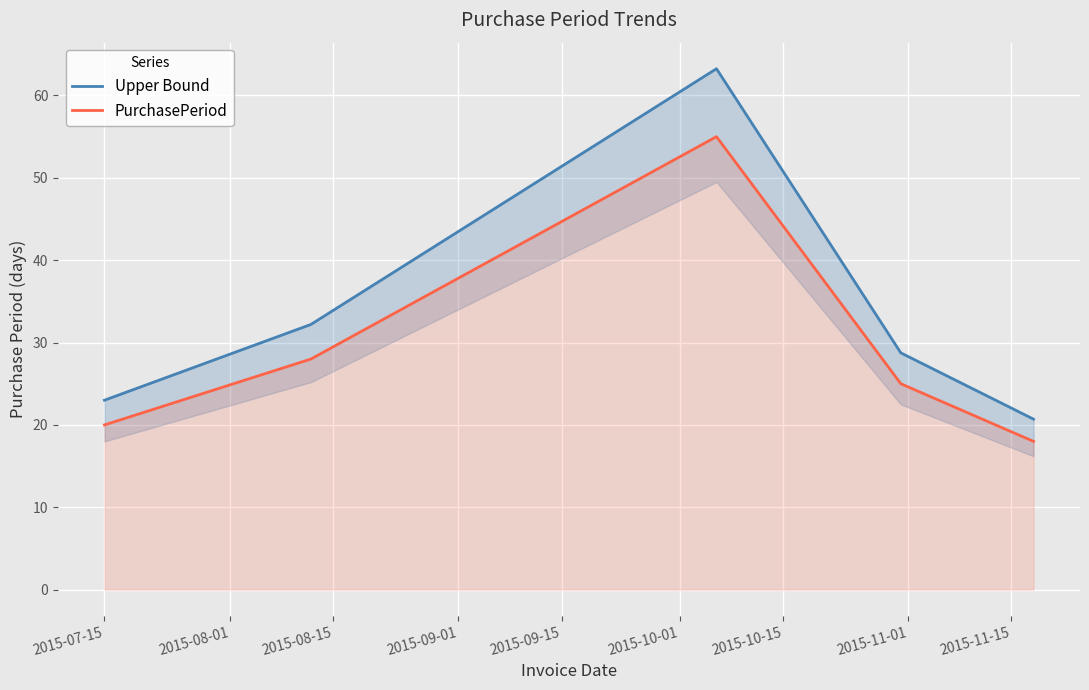

What is the value of the Upper Bound point at the 5th from the left?

20.7